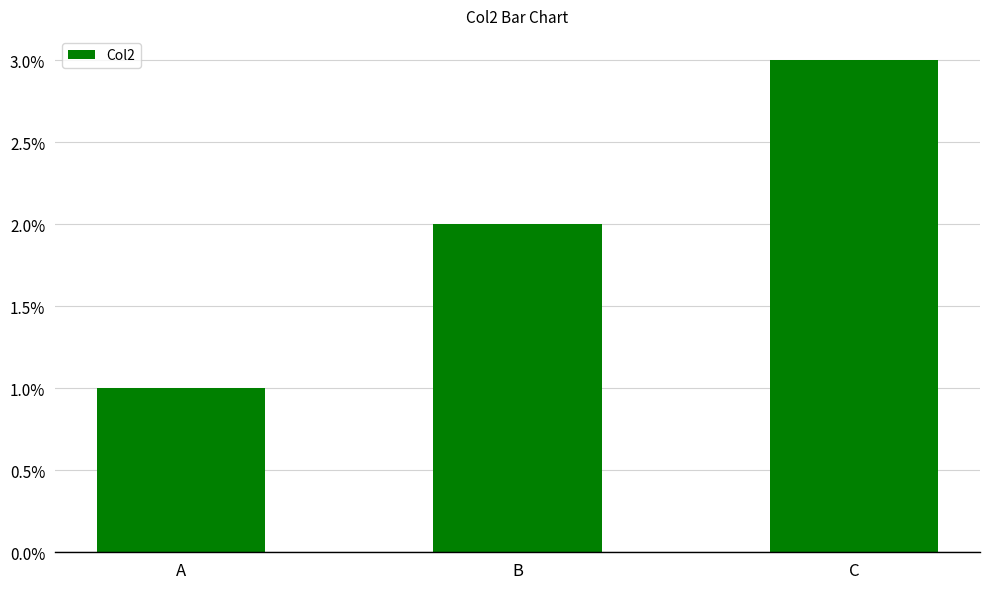

How many values are below 2?

1